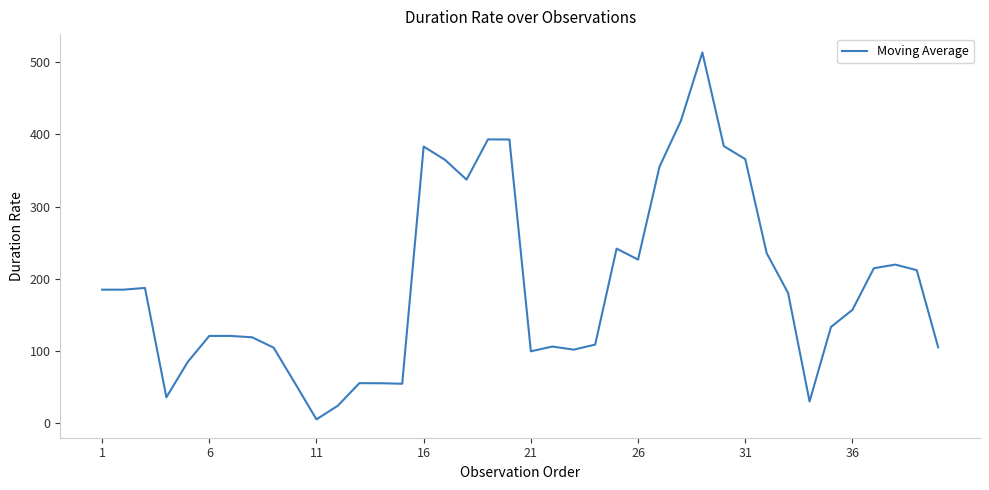

What is the maximum value shown in the chart?

513.5